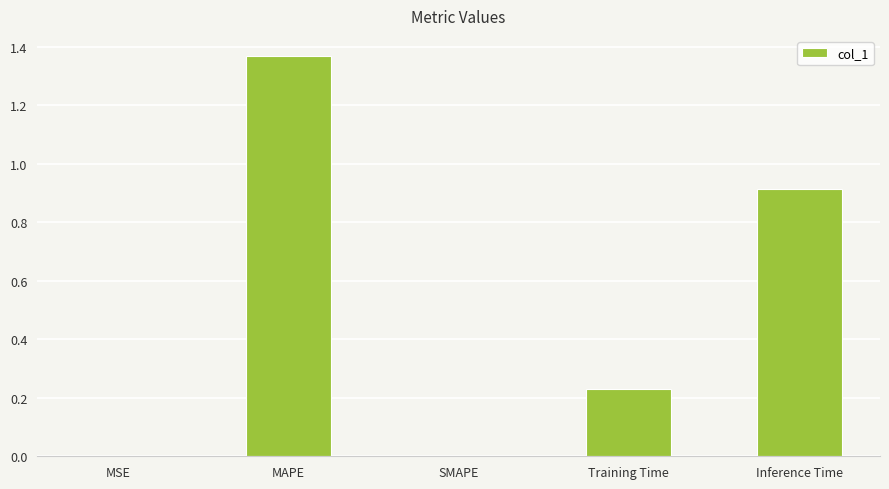

What is the difference between the values at MSE and Inference Time?

0.9